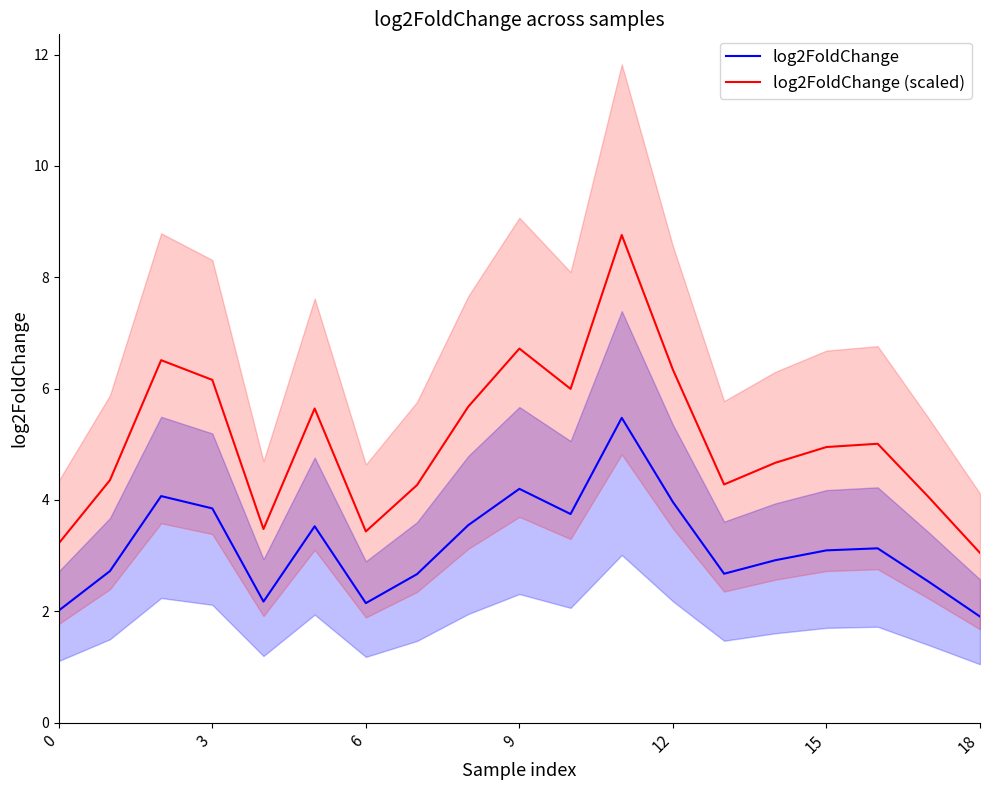

How many data points in log2FoldChange are less than 3?

9